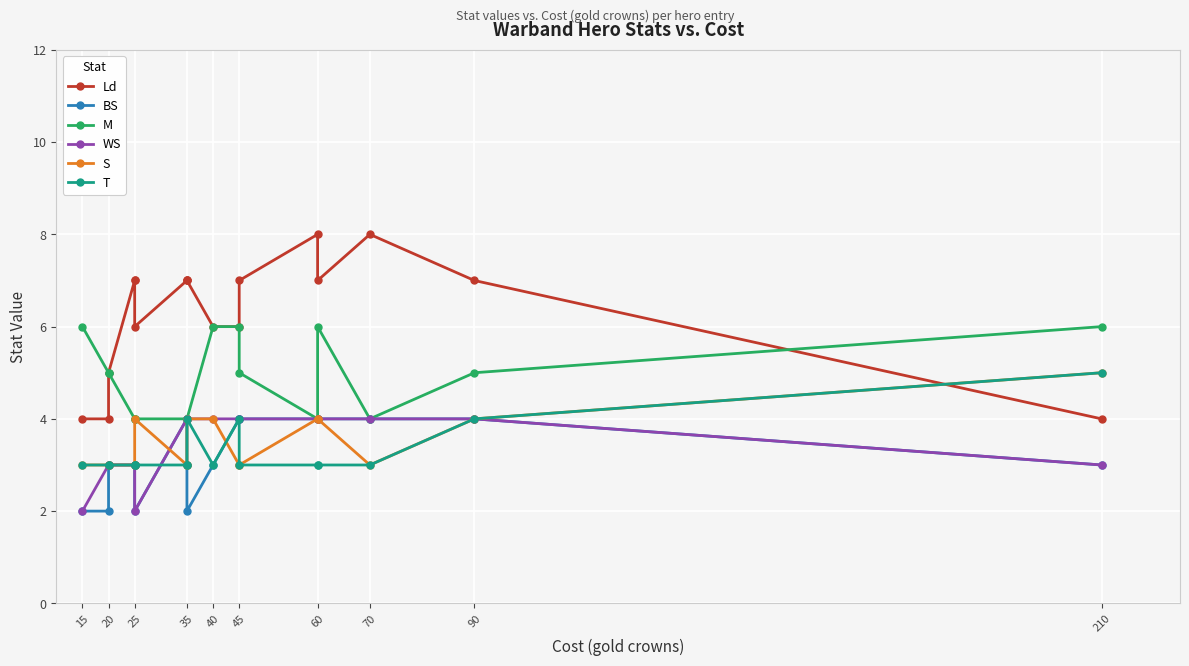

Reading right to left, transcribe all the data shown in this chart.

Ld: 4	7	8	7	8	7	6	6	7	7	7	6	7	7	5	4	4
BS: 3	4	4	4	4	4	4	3	2	3	4	2	3	3	3	2	2
M: 6	5	4	6	4	5	6	6	4	4	4	4	4	4	5	5	6
WS: 3	4	4	4	4	4	4	4	4	4	4	2	3	3	3	3	2
S: 5	4	3	4	4	3	3	4	4	3	3	4	3	3	3	3	3
T: 5	4	3	3	3	3	4	3	4	3	3	3	3	3	3	3	3